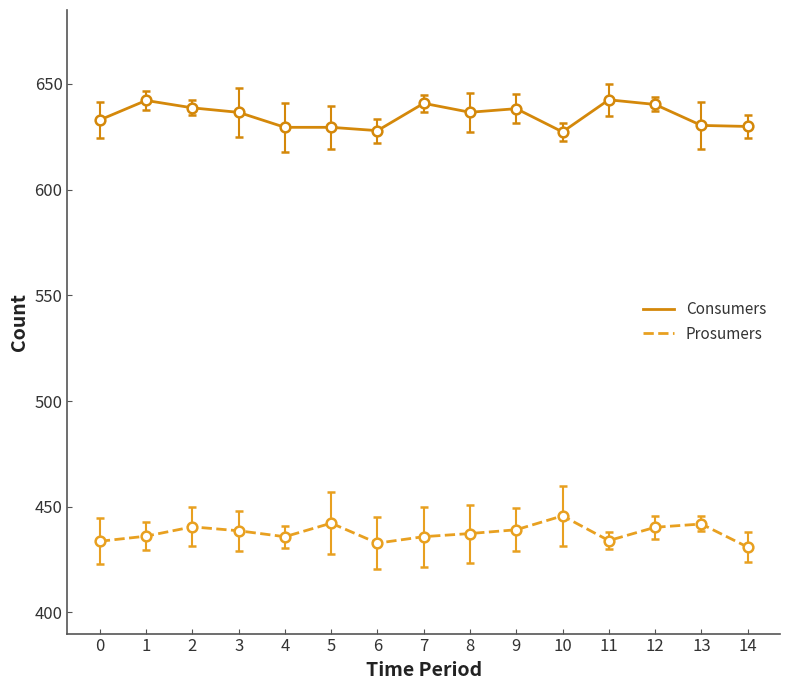

Rank the series by their maximum value, from lowest to highest.

Prosumers, Consumers